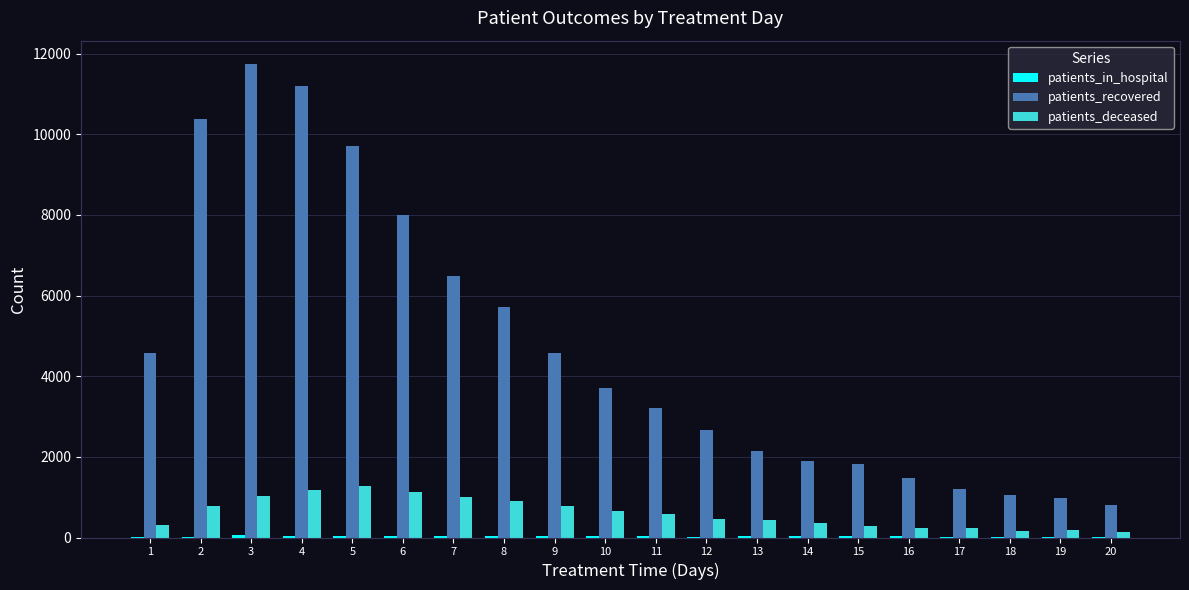

What value does the patients_recovered series have at 18?

1042